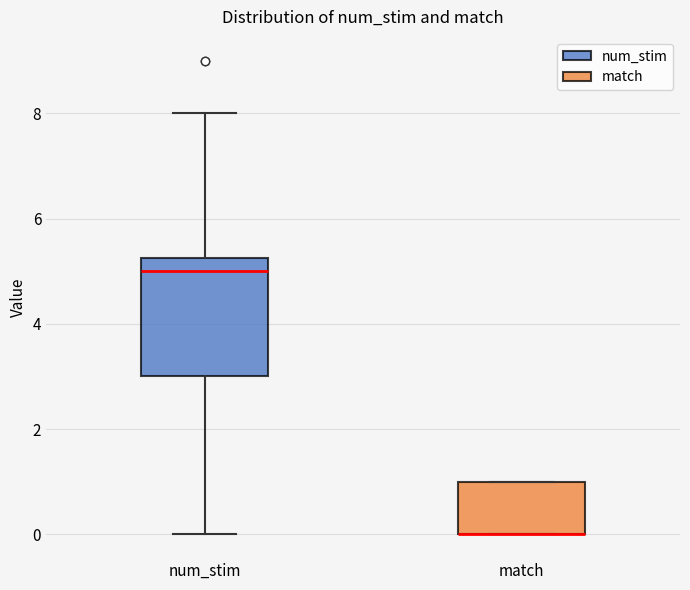

Reading left to right, read every box against the y-axis: the position of its median line, the range the box covers, and the ends of its whiskers. The values are not printed on the chart, so give them approximately, as read against the axis.

num_stim: median 5.0, box 3.0 to 5.2, whiskers 0.0 to 8.0
match: median 0.0 (drawn on the box's lower edge), box 0.0 to 1.0, whiskers 0.0 to 1.0